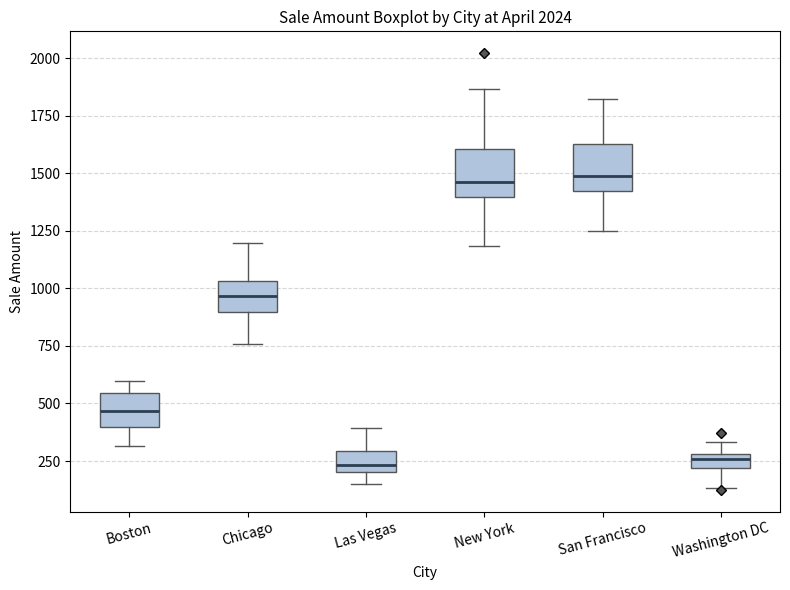

Where is the upper edge of the box for New York on the y-axis? The values are not printed on the chart, so give them approximately, as read against the axis.

1600